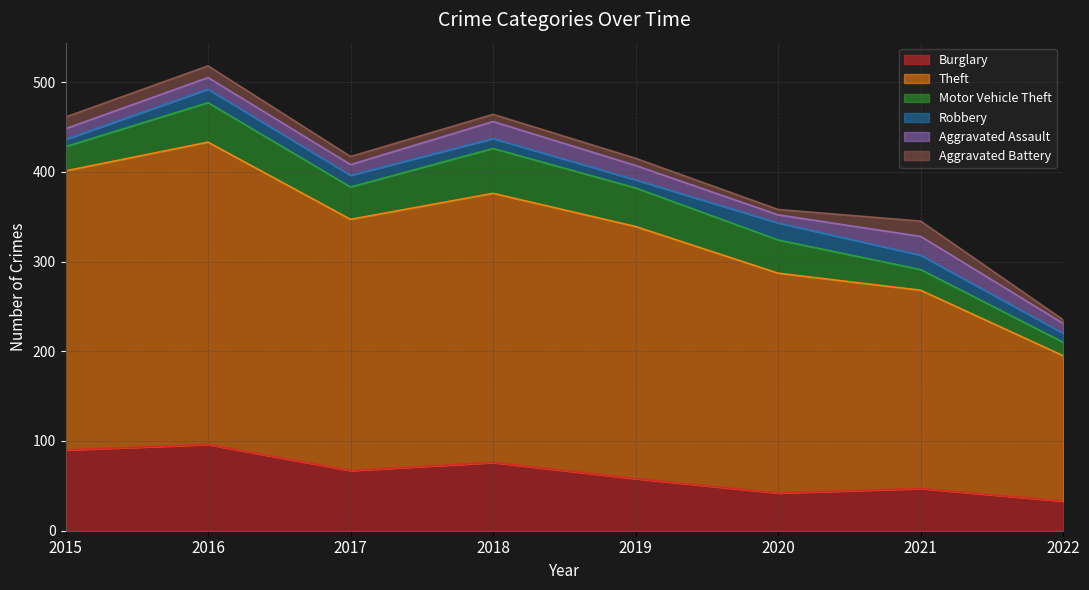

Which series has the largest range (max minus min)?

Theft